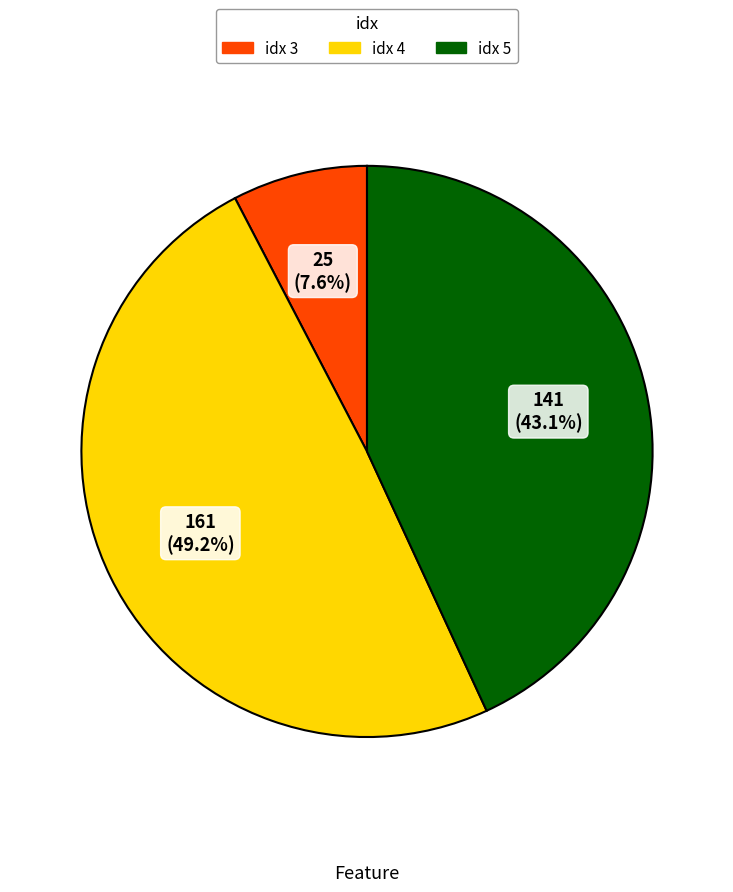

Is there a majority slice in this chart?

No